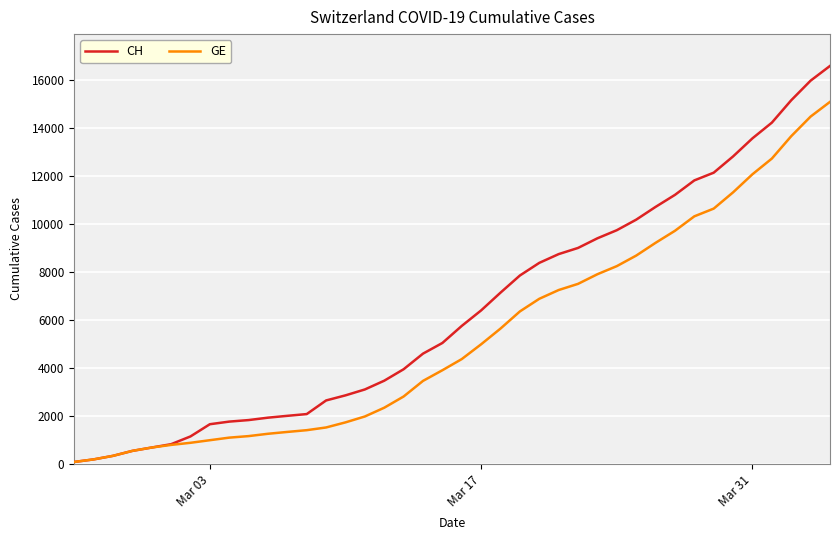

Which series has the widest spread of values?

CH